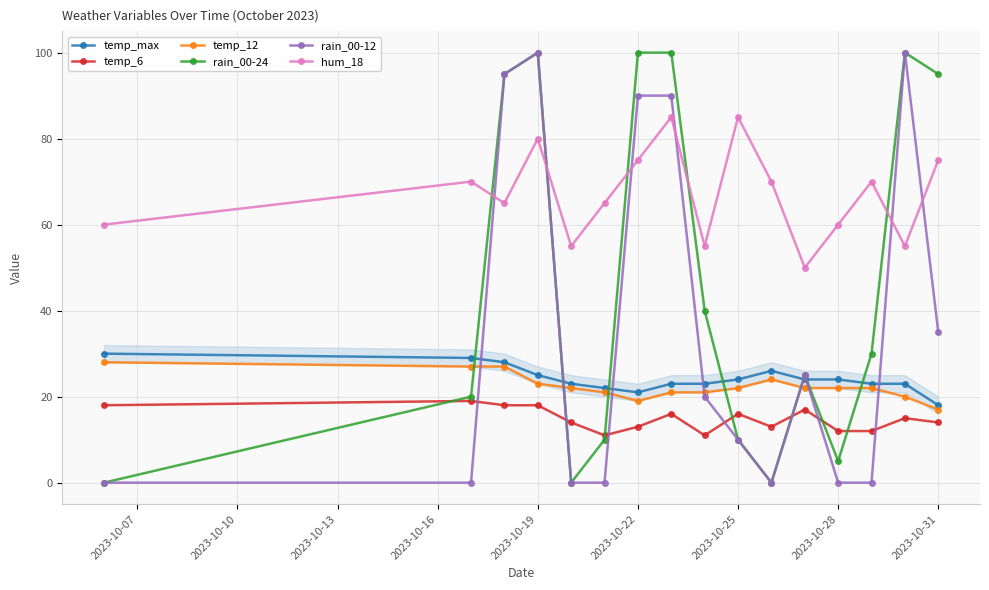

How many distinct data groups are displayed?

6